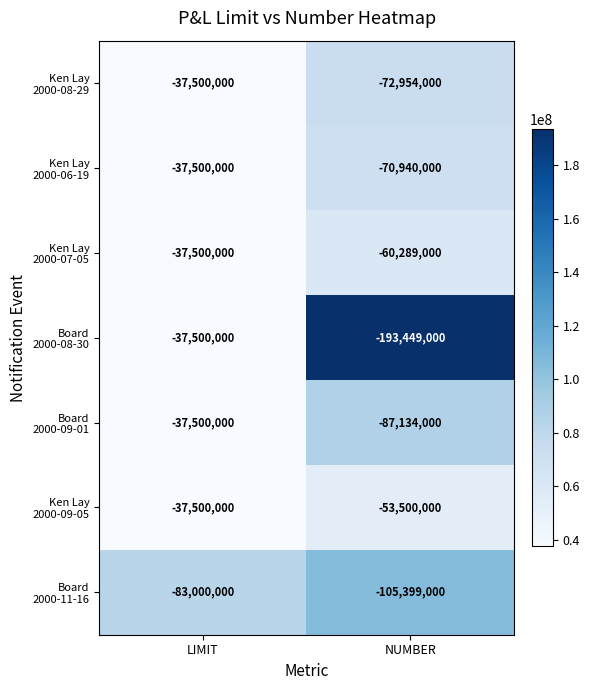

What is the spread (max minus min) of values at LIMIT?

45500000